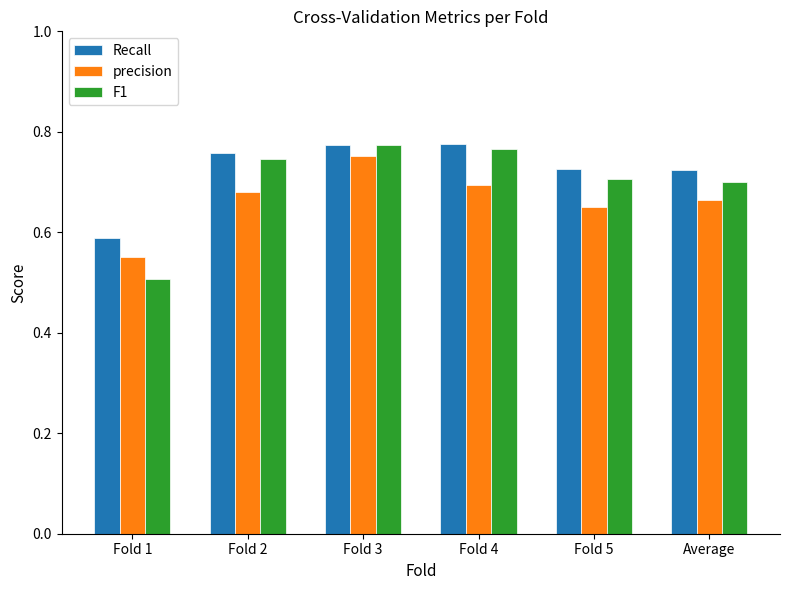

List the labels in order of precision value, largest first.

Fold 3, Fold 4, Fold 2, Average, Fold 5, Fold 1